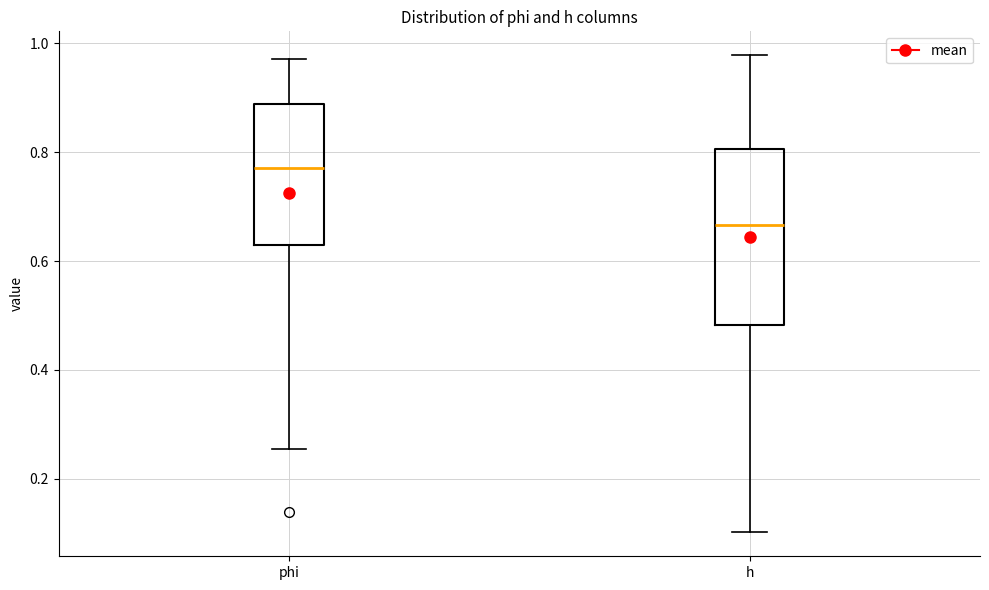

Which box has the highest median line?

phi